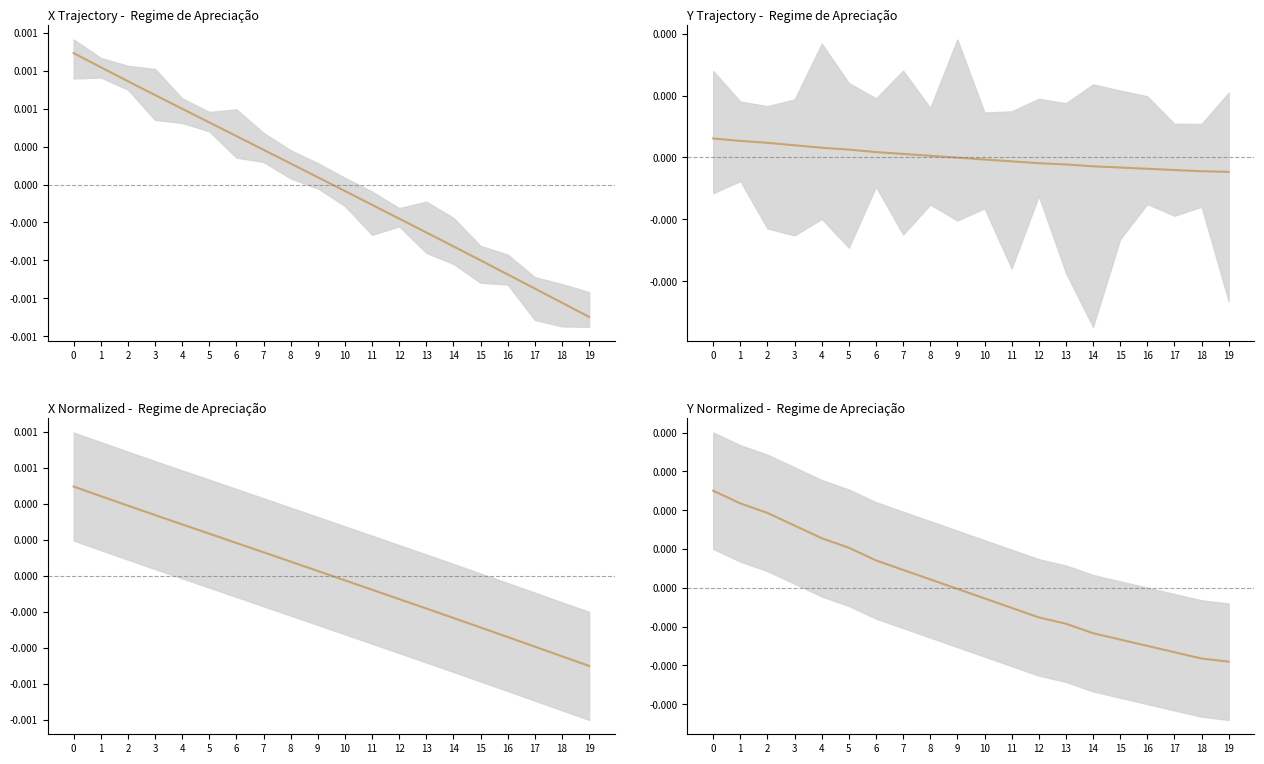

Is this an area chart (filled region under the line)?

No